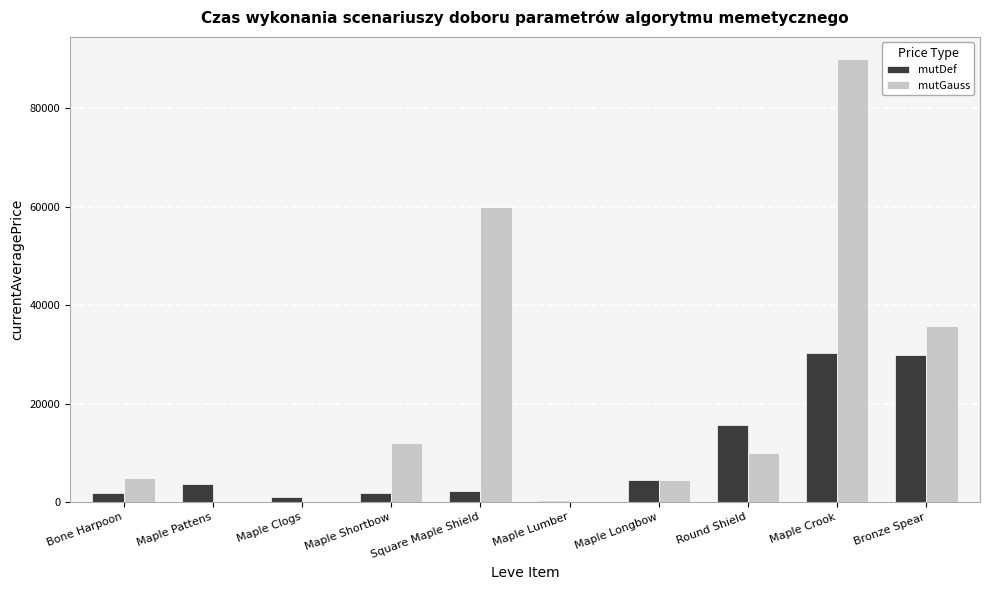

Count the number of categories in the chart.

10